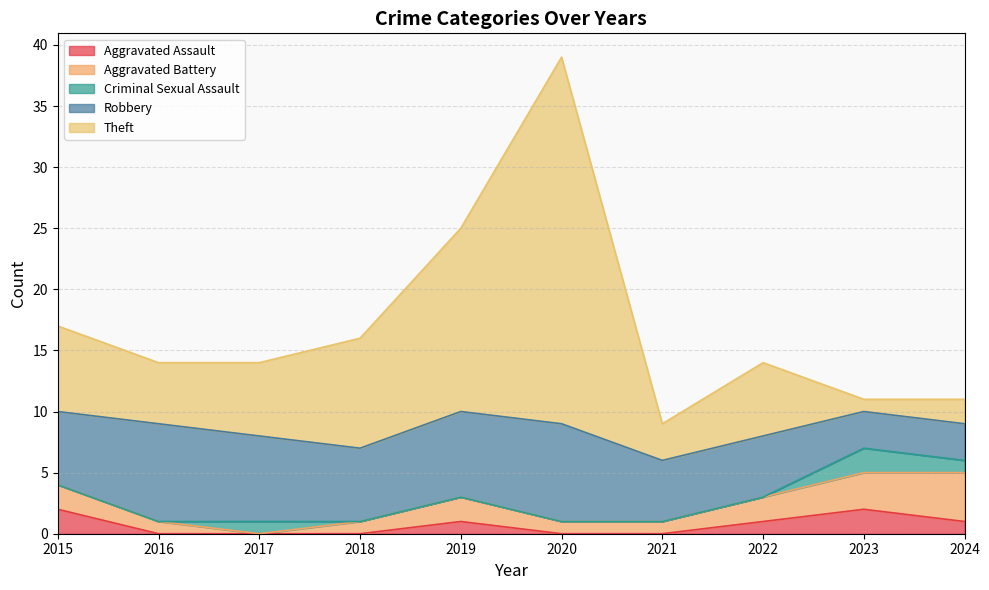

How many intersections are there between Aggravated Battery and Theft?

1